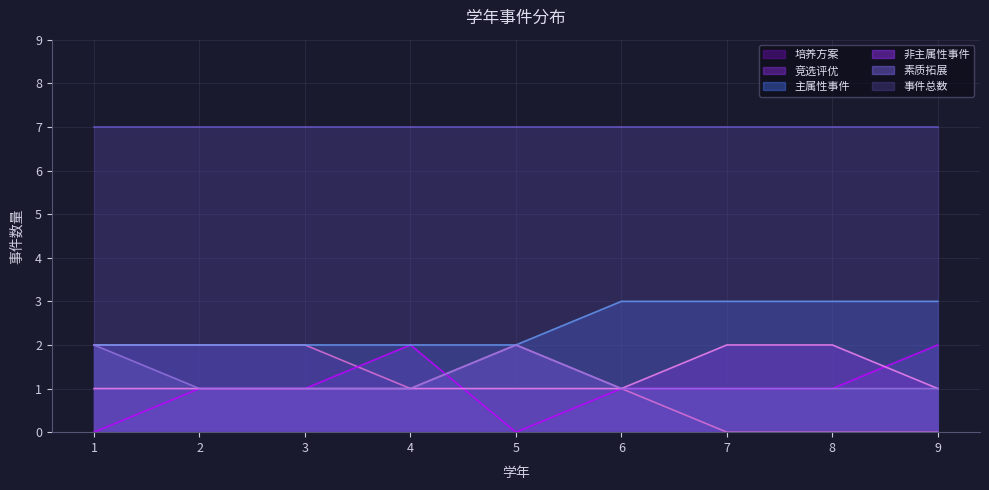

What is the difference between the maximum and minimum values in the 竞选评优 series?

2